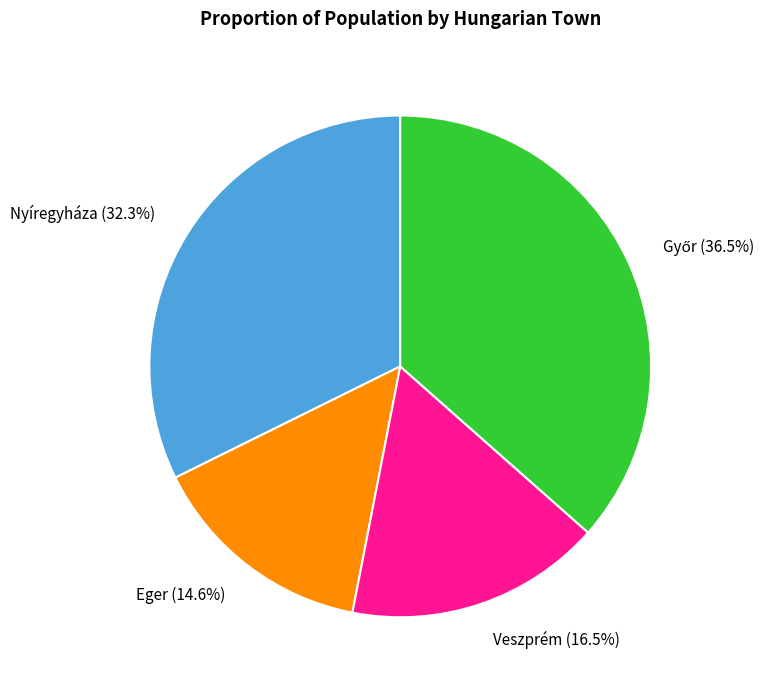

Rank the categories by value from highest to lowest.

Győr, Nyíregyháza, Veszprém, Eger